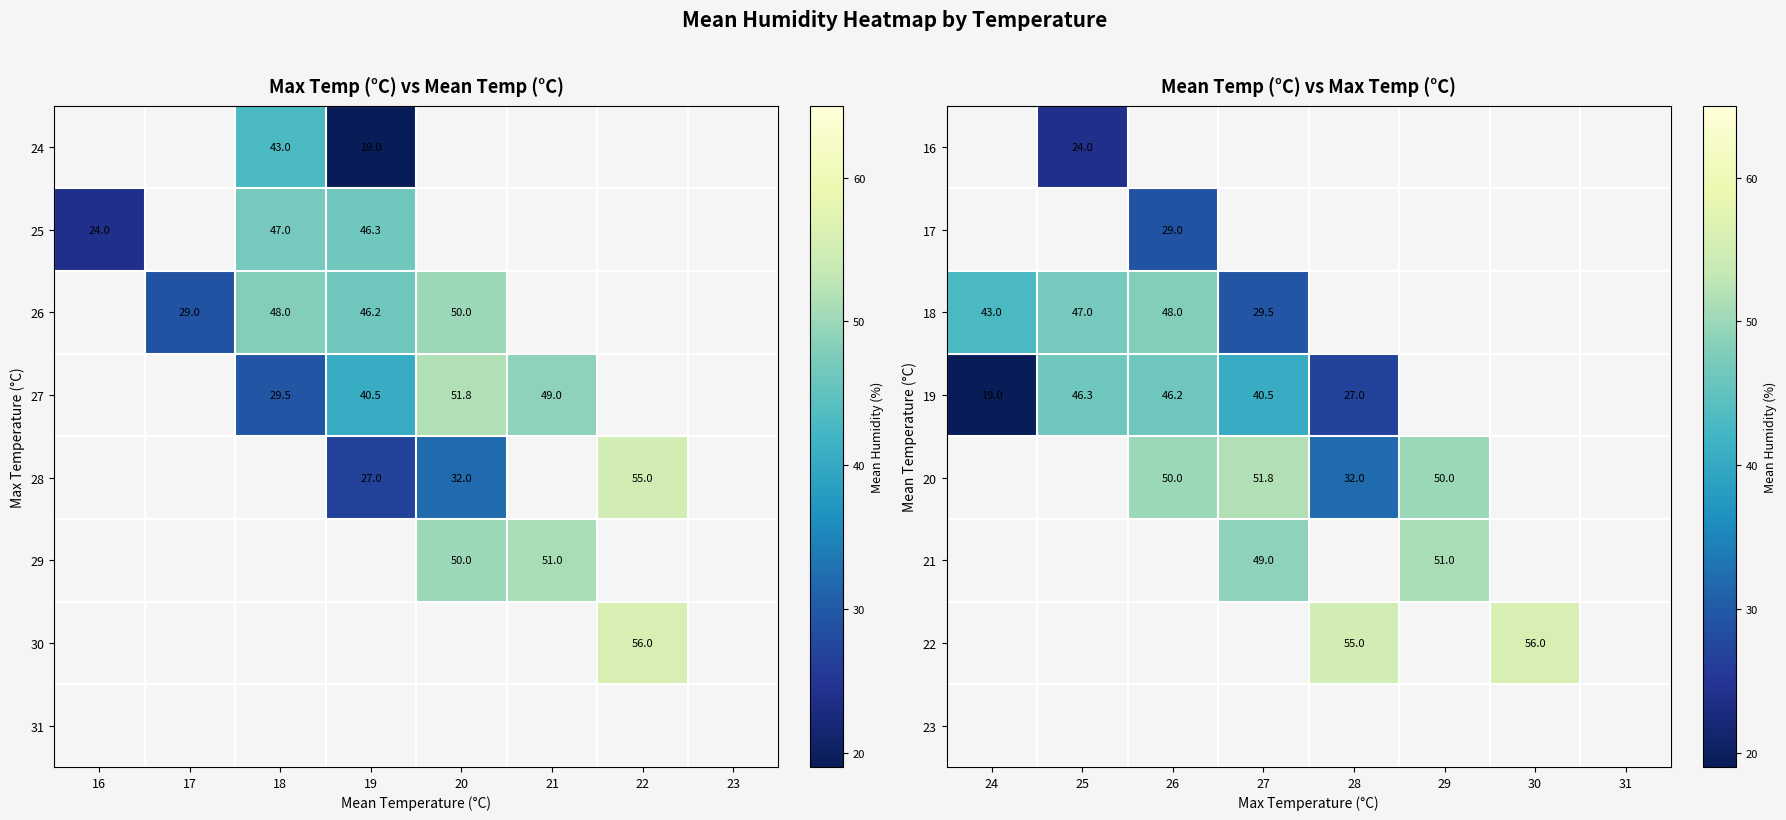

Between 28 and 29, which is larger?

29